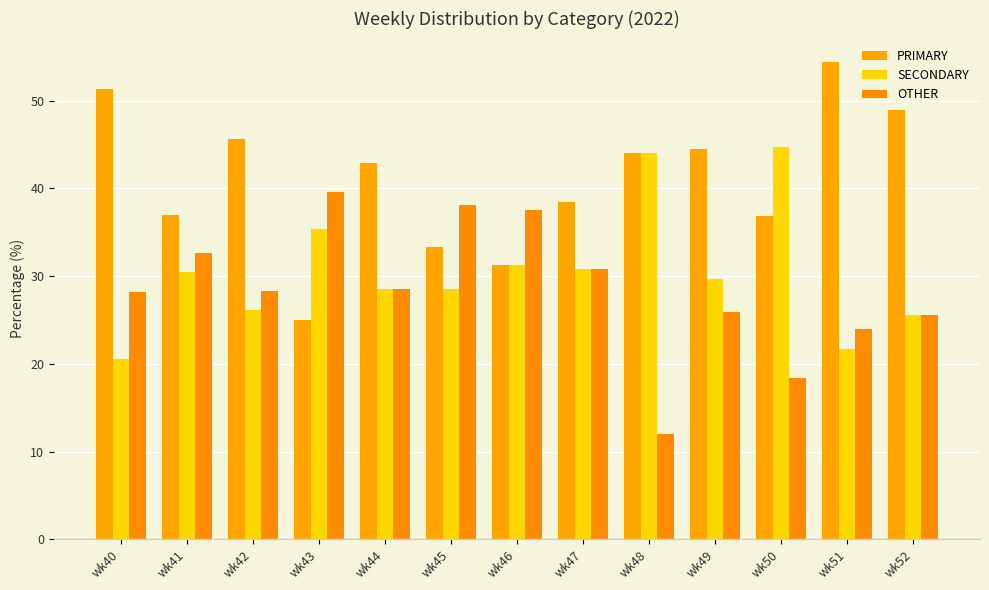

What is the value of the OTHER bar at the 6th from the left?

38.1